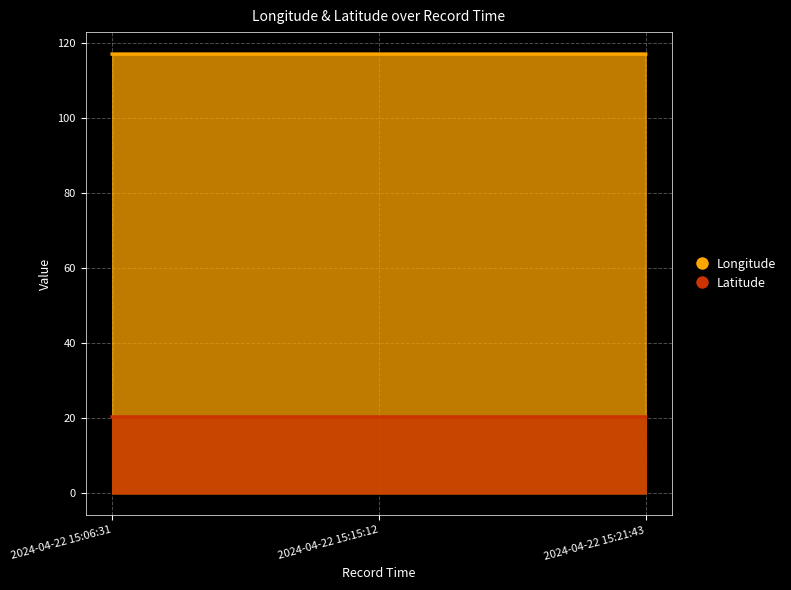

What are all the series names shown in the legend?

Longitude, Latitude